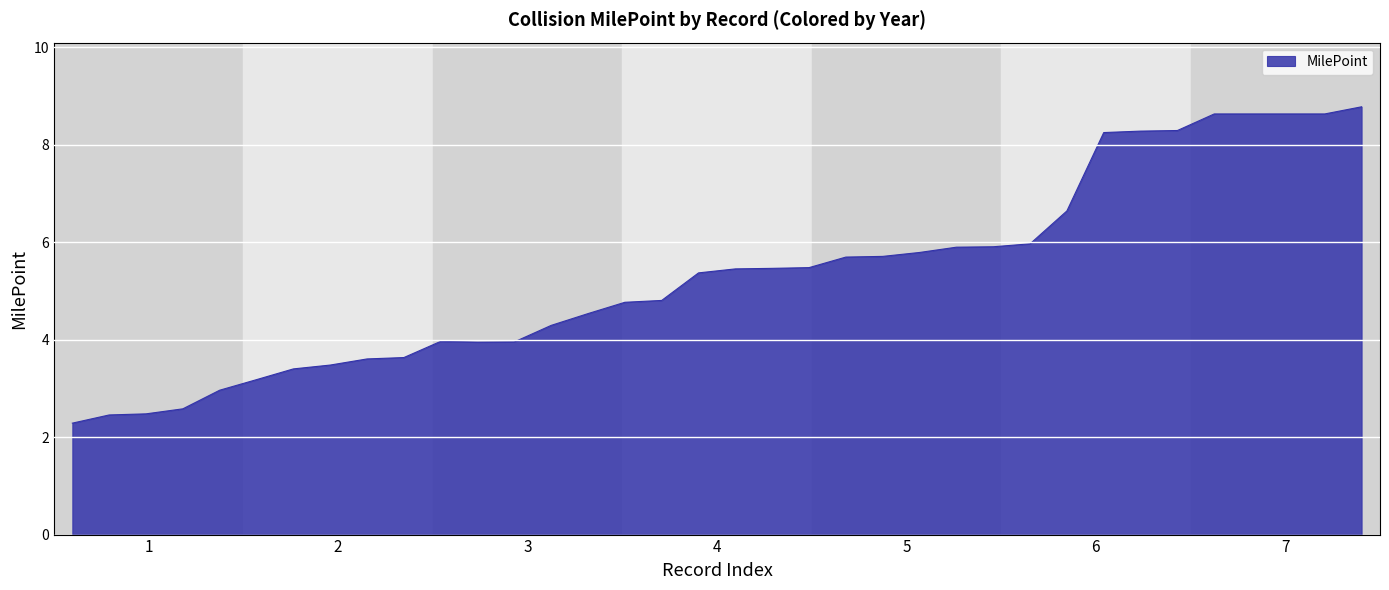

What is the difference between the maximum and minimum values?

6.5